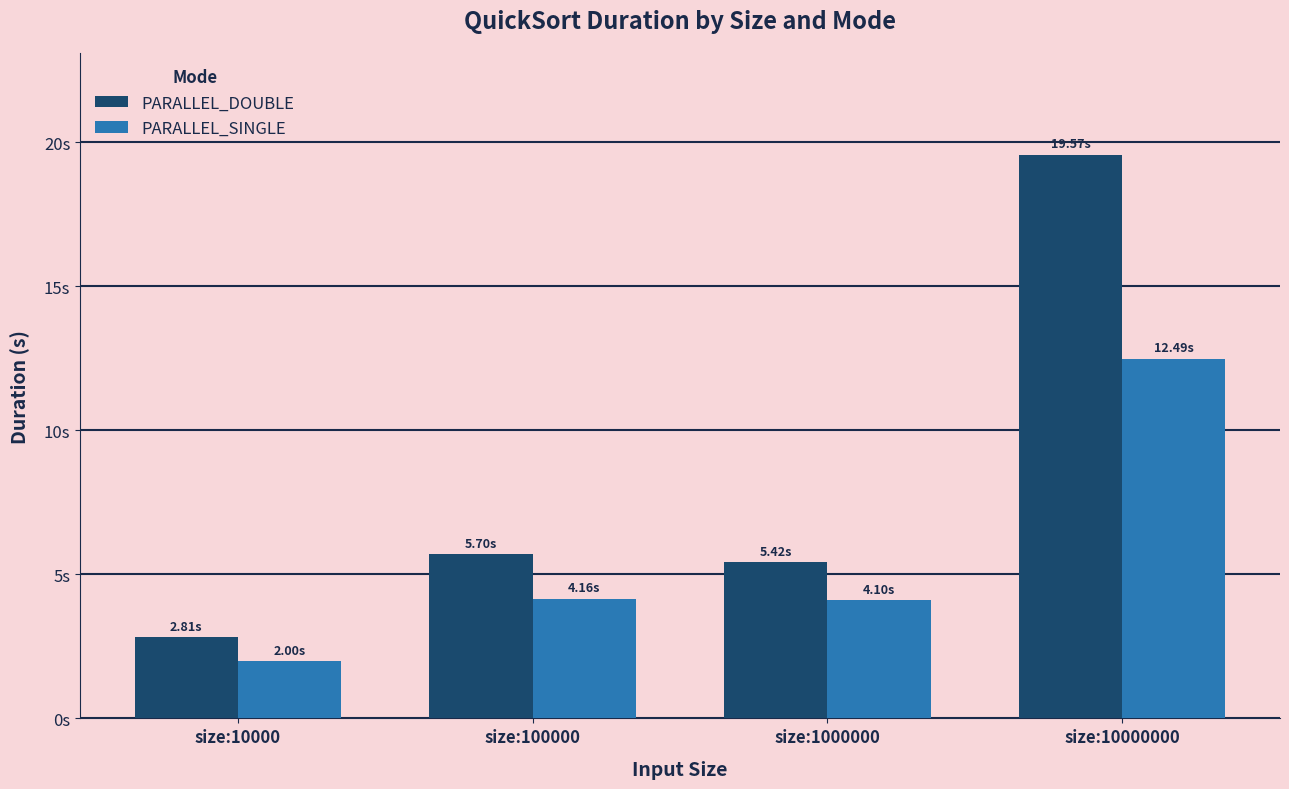

What is the sum of the PARALLEL_SINGLE values at size:10000000 and size:10000?

14.5